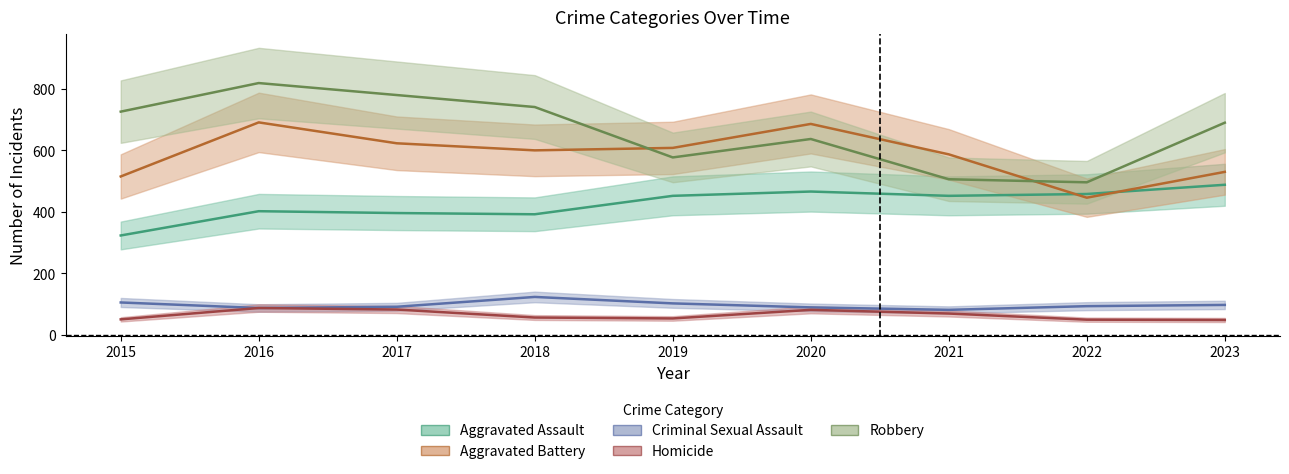

Where is the first local maximum for Aggravated Assault?

2016